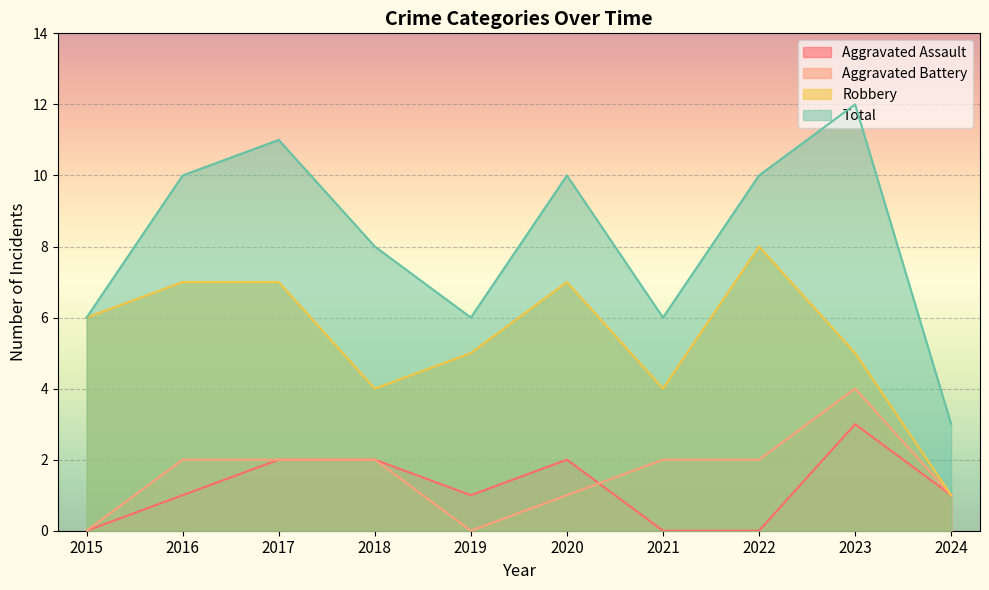

How many lines are shown in the chart?

4